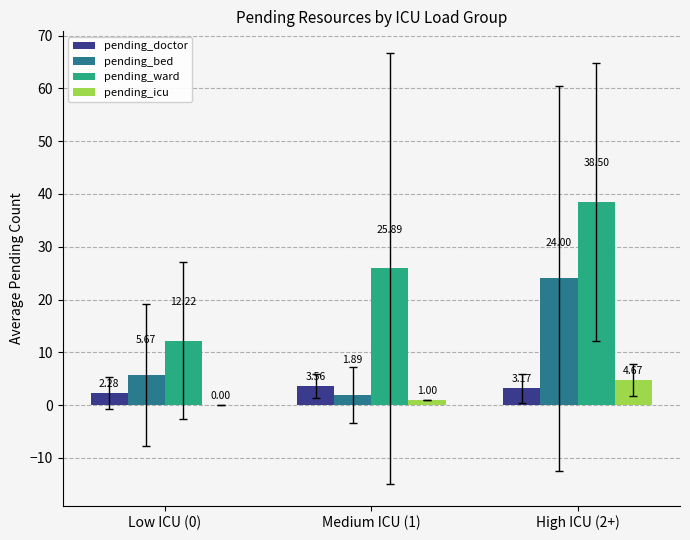

Which series changed the most between Low ICU (0) and High ICU (2+)?

pending_ward